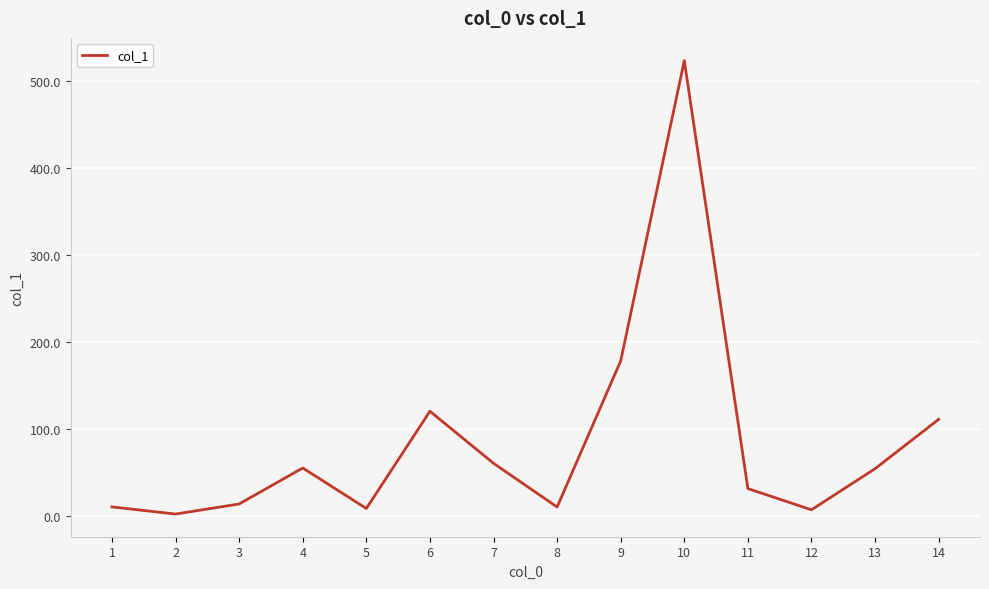

How many series are shown in this chart?

1